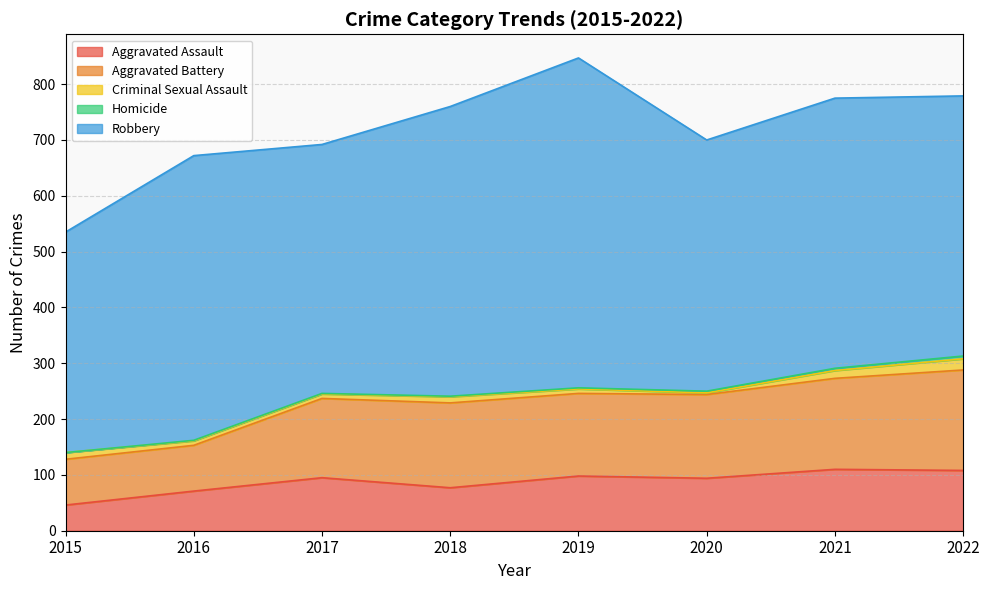

True or false: Criminal Sexual Assault and Aggravated Assault cross at least once.

False